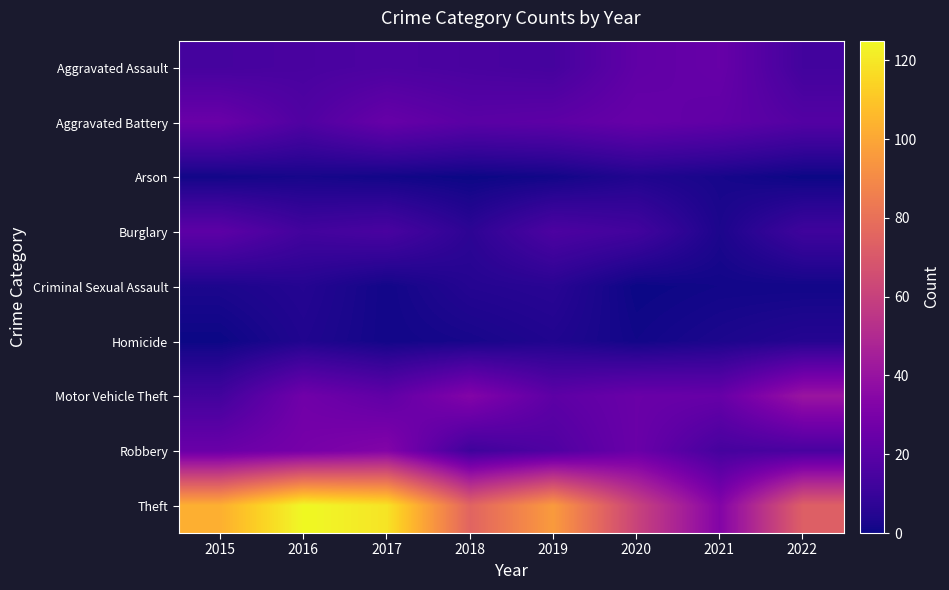

At which category is the sum across all series the highest?

2016